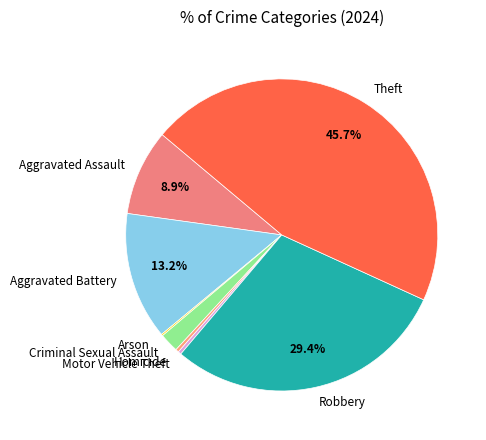

To the nearest percent, what portion does Criminal Sexual Assault represent?

2%